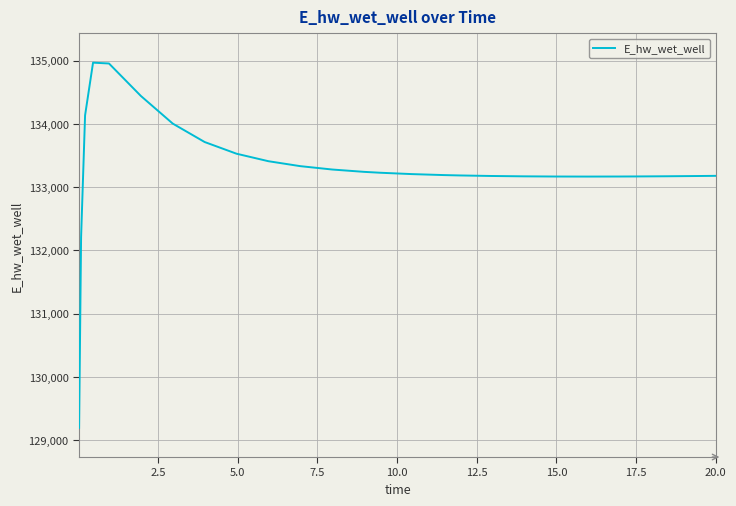

What is the difference between the maximum and minimum values?

5770.1